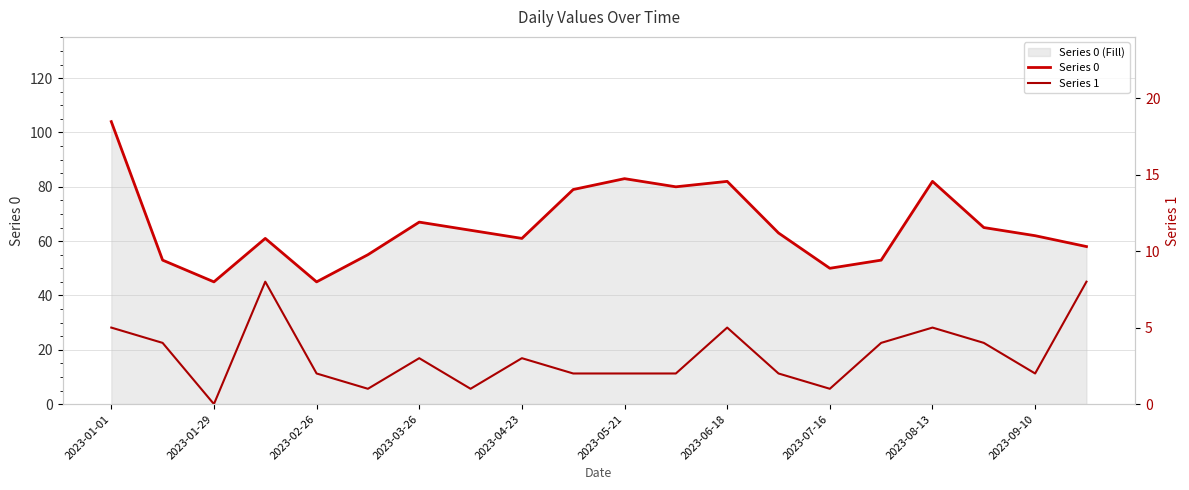

At how many categories does at least one series exceed 12?

20